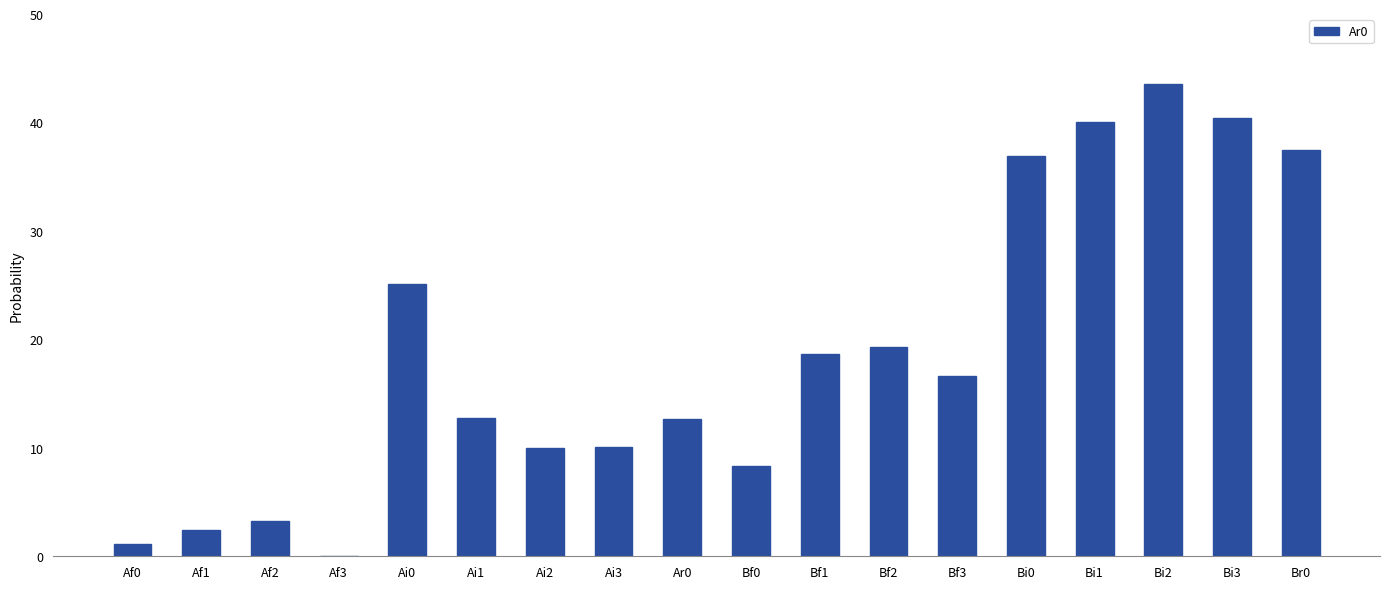

Where does the data first go above 16?

Ai0